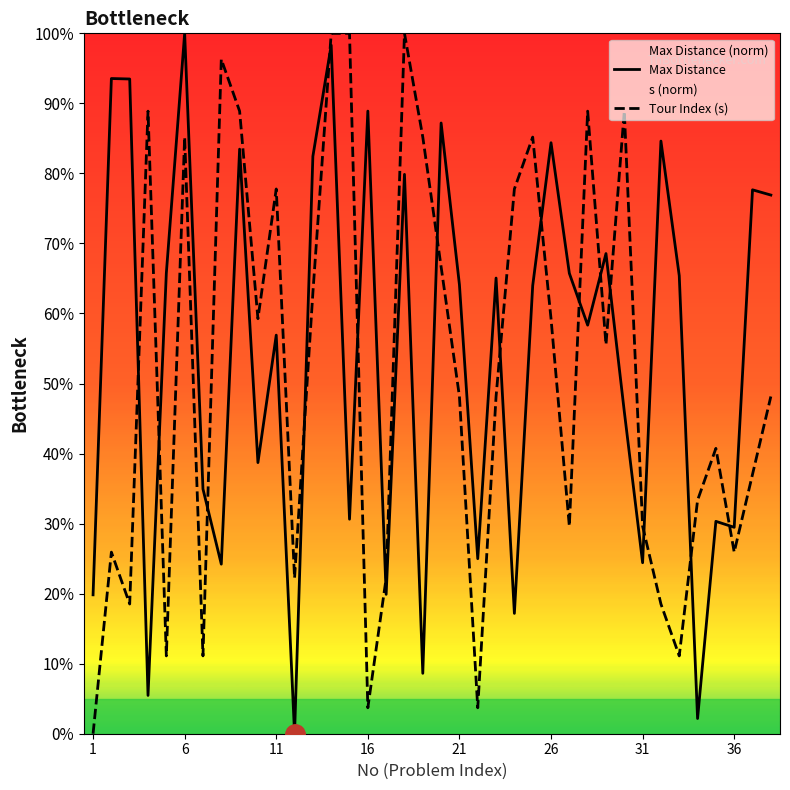

After their last crossing, which series has the higher values: Max Distance or Tour Index (s)?

Max Distance